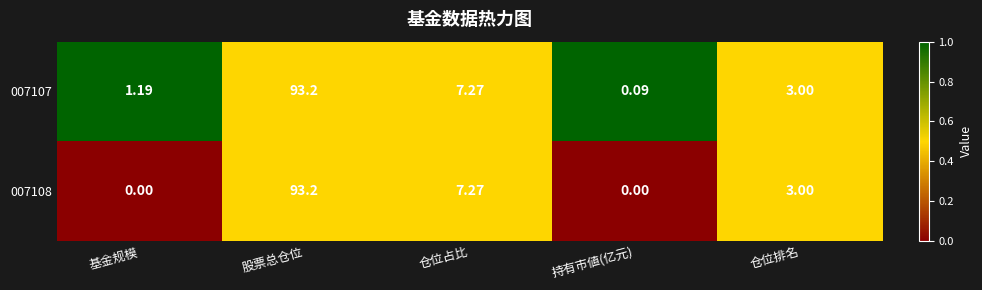

Which series changed the most between 基金规模 and 仓位占比?

007108